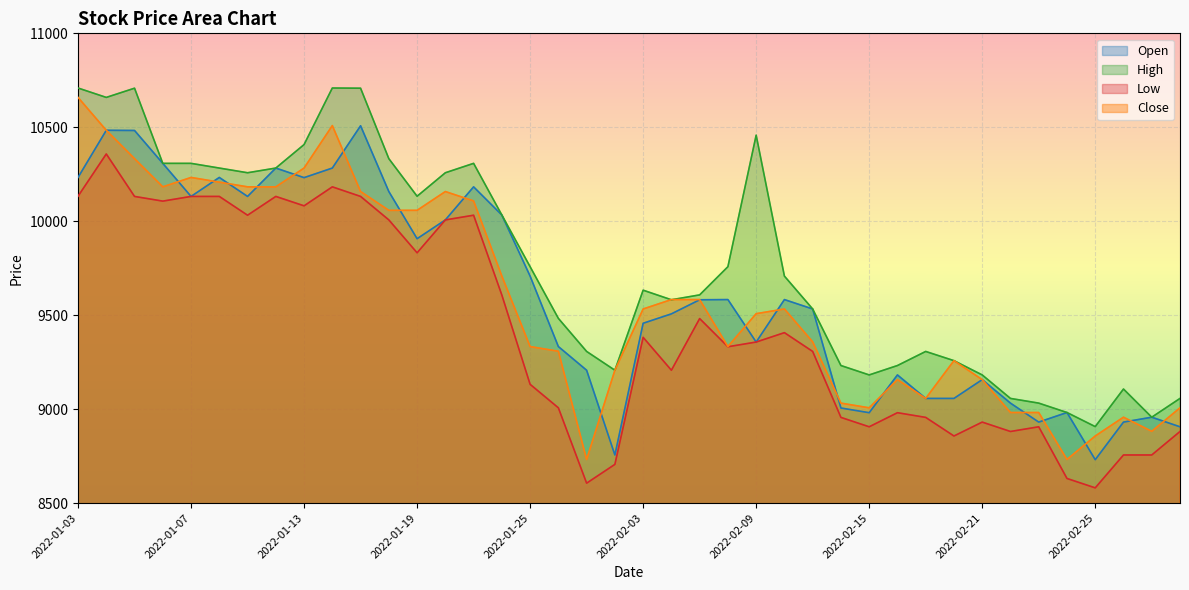

How many values in the Close series are below 9533?

20